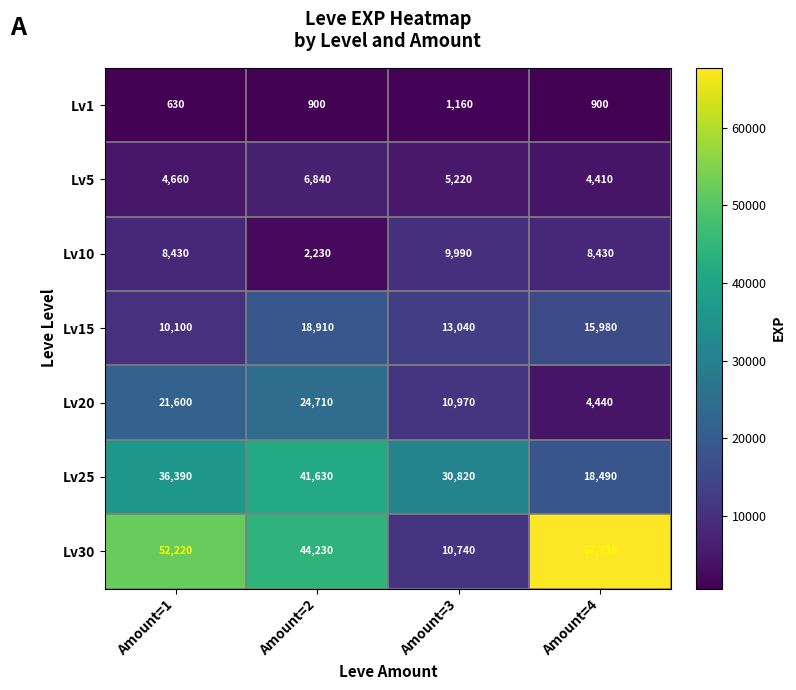

The Lv20 series shows 21600 at Amount=1. True or false?

True